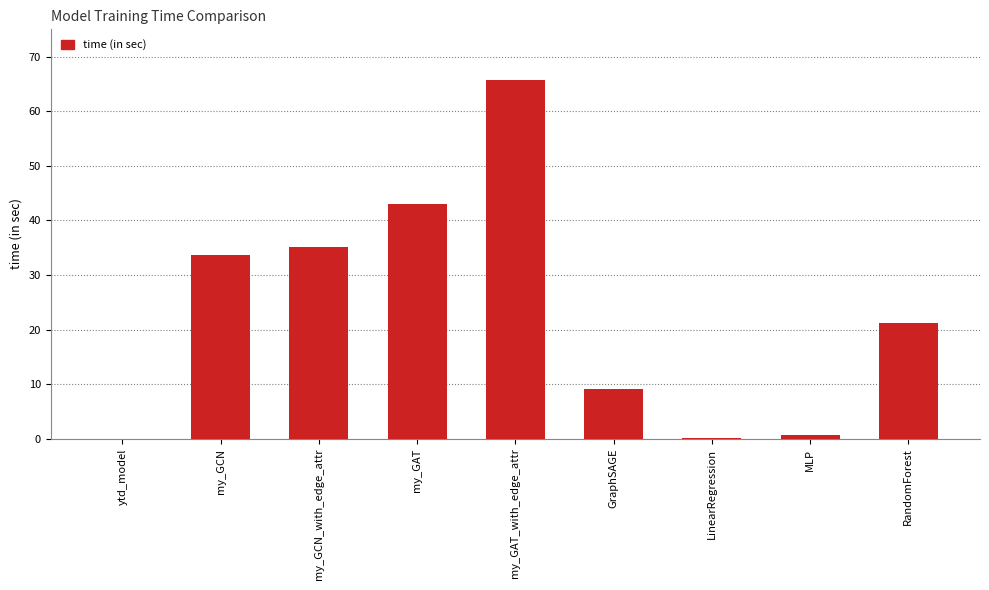

What is the change in value from my_GAT to my_GAT_with_edge_attr?

+22.7